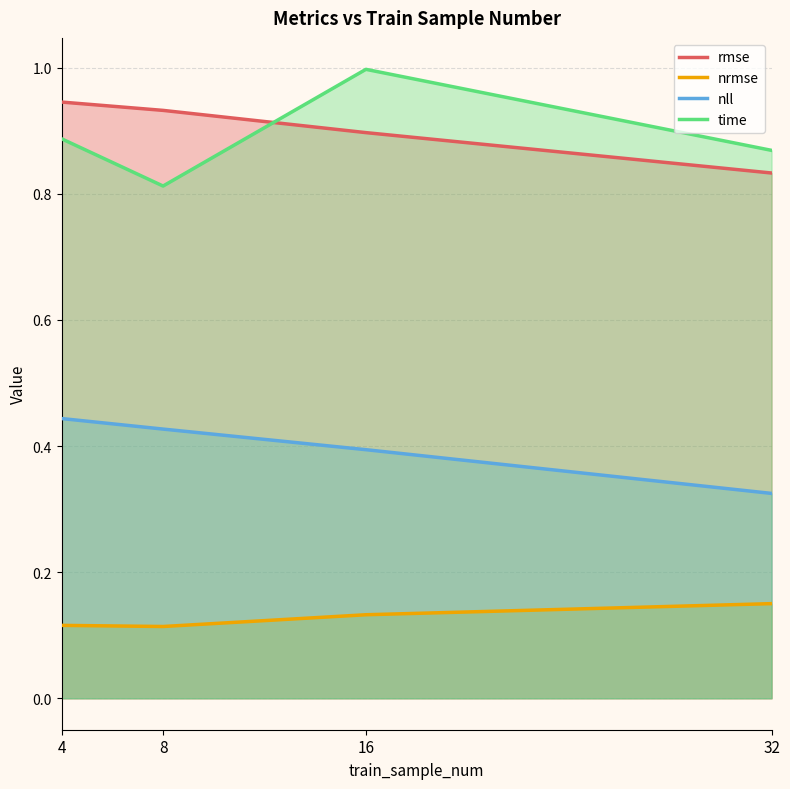

Reading left to right, list all the values displayed in this chart.

rmse: 0.9	0.9	0.9	0.8
nrmse: 0.1	0.1	0.1	0.2
nll: 0.4	0.4	0.4	0.3
time: 0.9	0.8	1.0	0.9